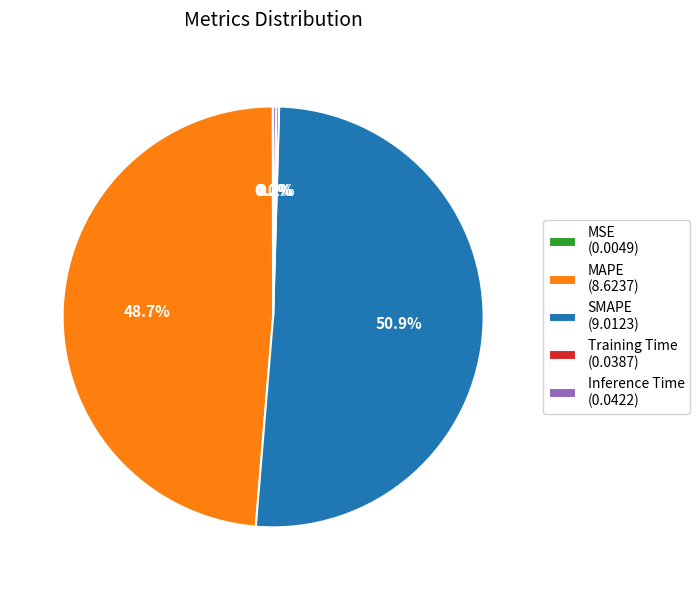

The MAPE slice represents 40% of the pie. True or false?

False